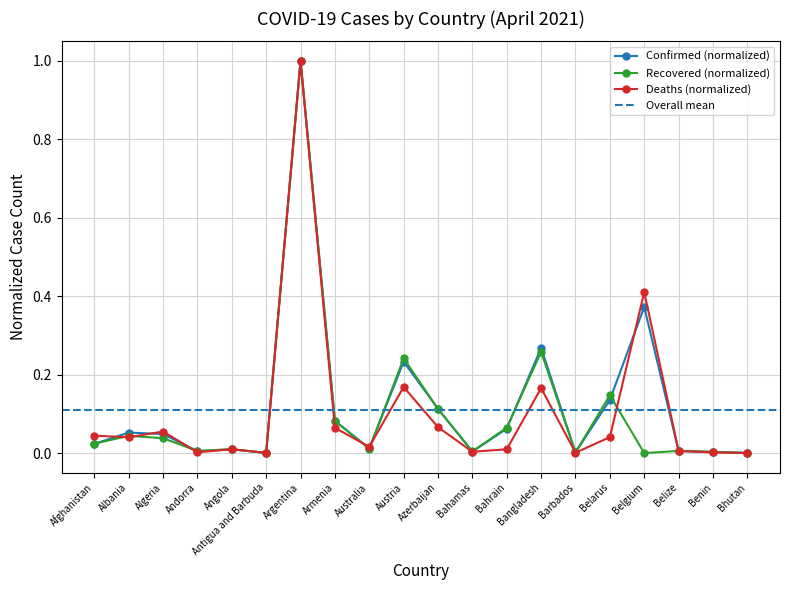

At which label is Deaths closest to 0?

Bhutan